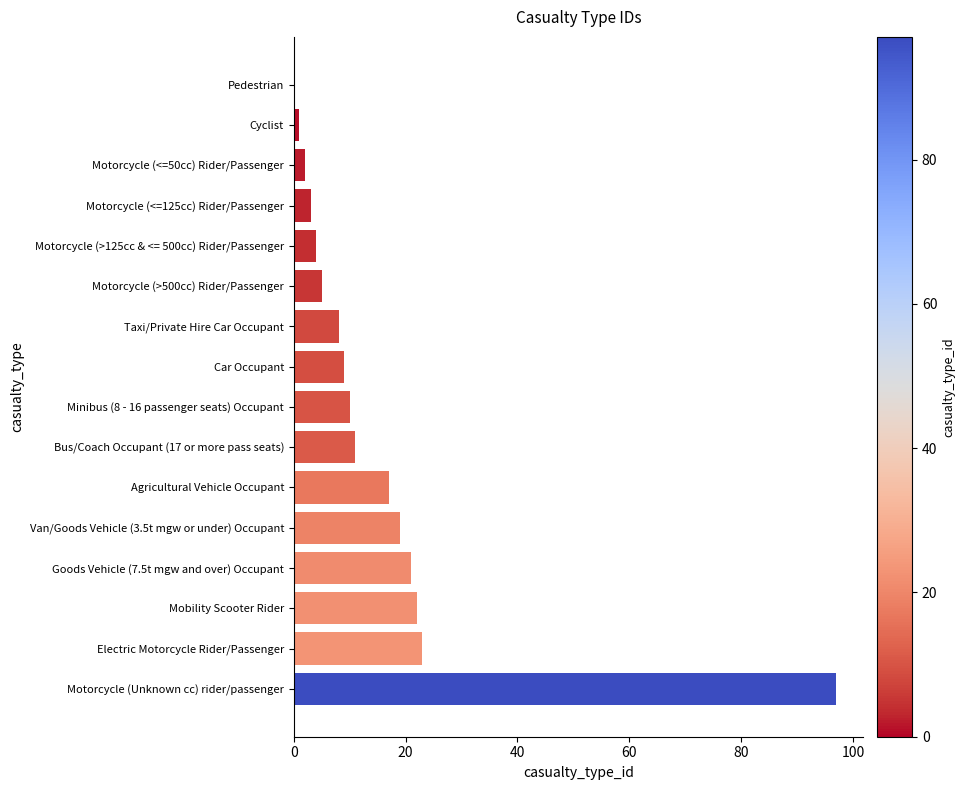

Between Electric Motorcycle Rider/Passenger and Minibus (8 - 16 passenger seats) Occupant, which is larger?

Electric Motorcycle Rider/Passenger